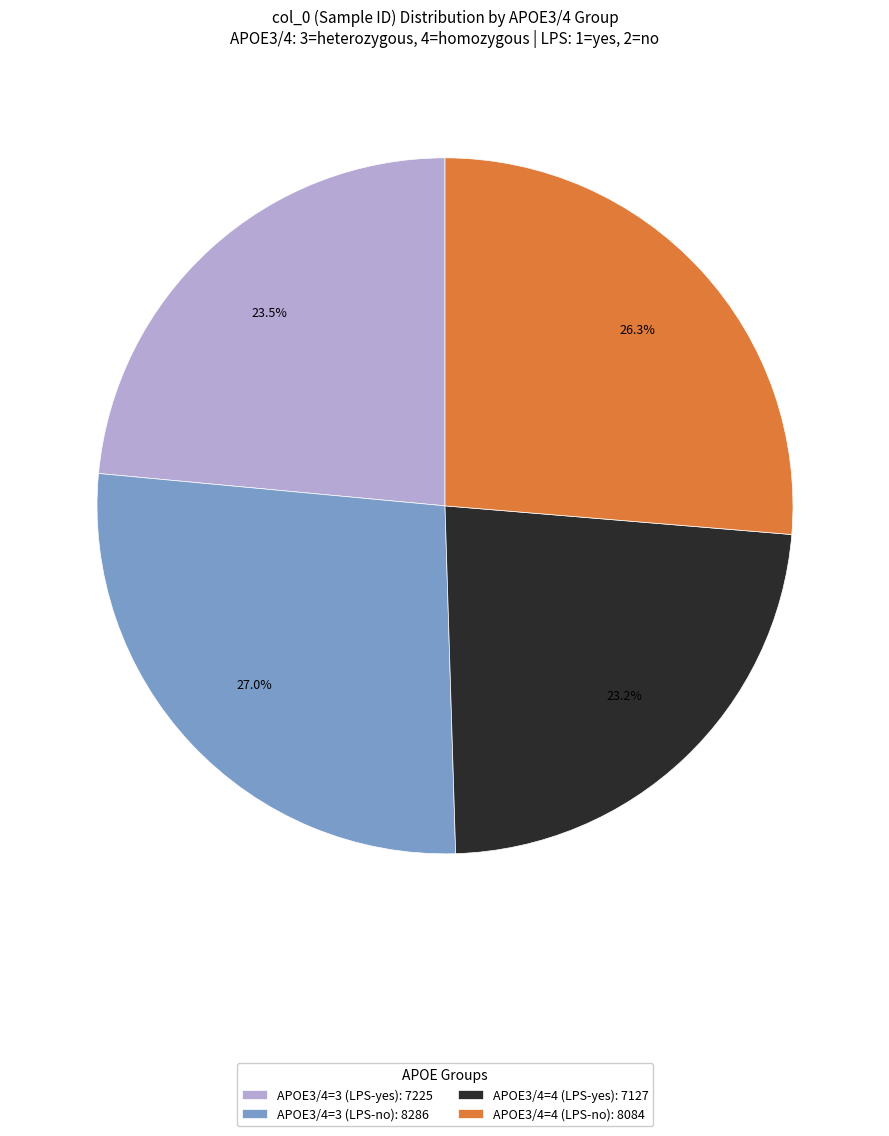

Which has a higher value, APOE3/4=4 (LPS-yes): 7127 or APOE3/4=3 (LPS-no): 8286?

APOE3/4=3 (LPS-no): 8286